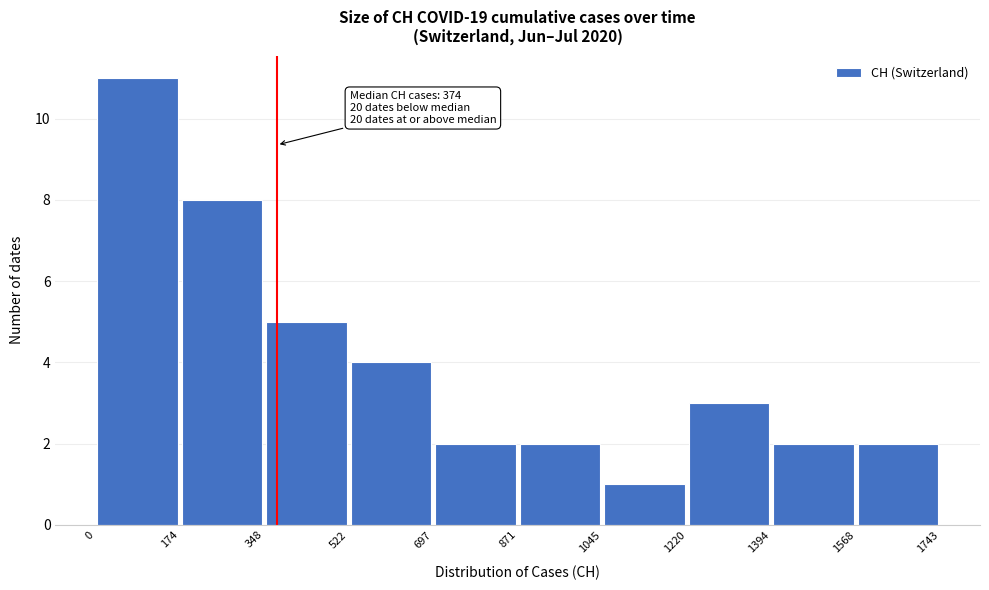

Which range on the x-axis has the tallest bar?

0 to 174